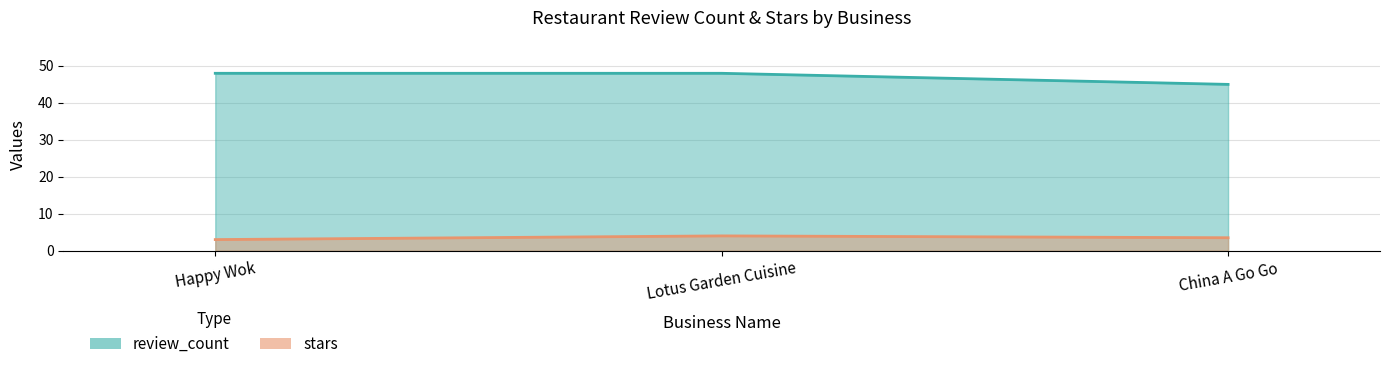

Rank the series at Lotus Garden Cuisine from lowest to highest value.

stars, review_count